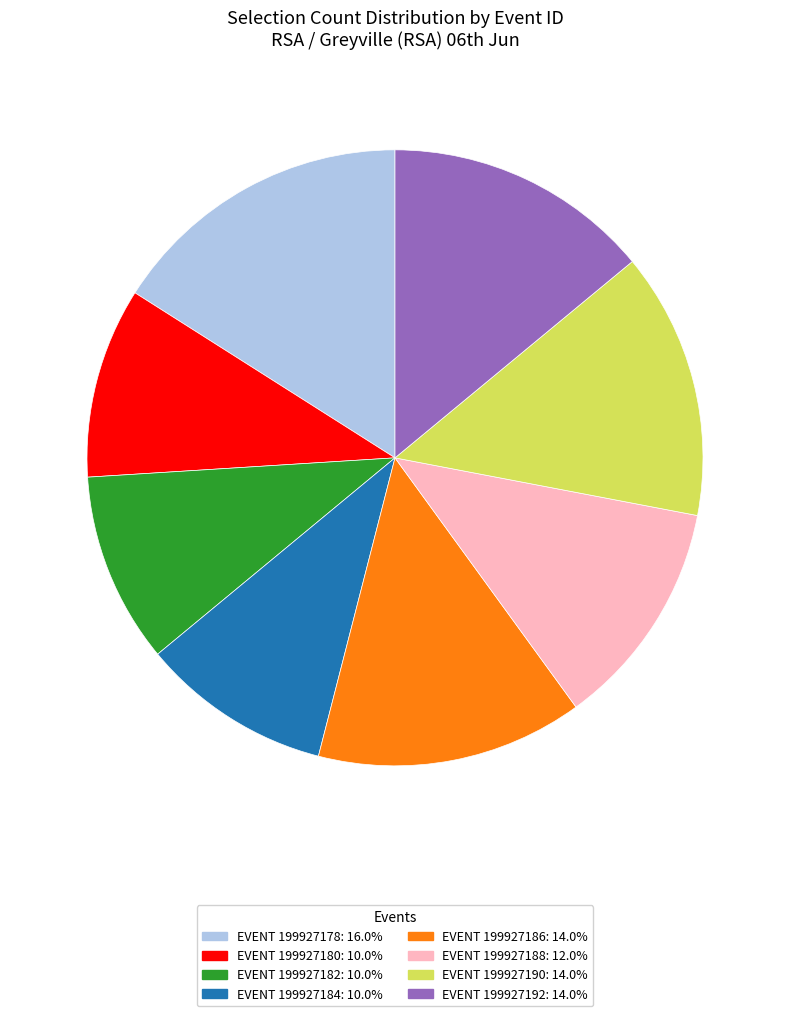

Is the sum of EVENT 199927180: 10.0% and EVENT 199927186: 14.0% greater than half?

No